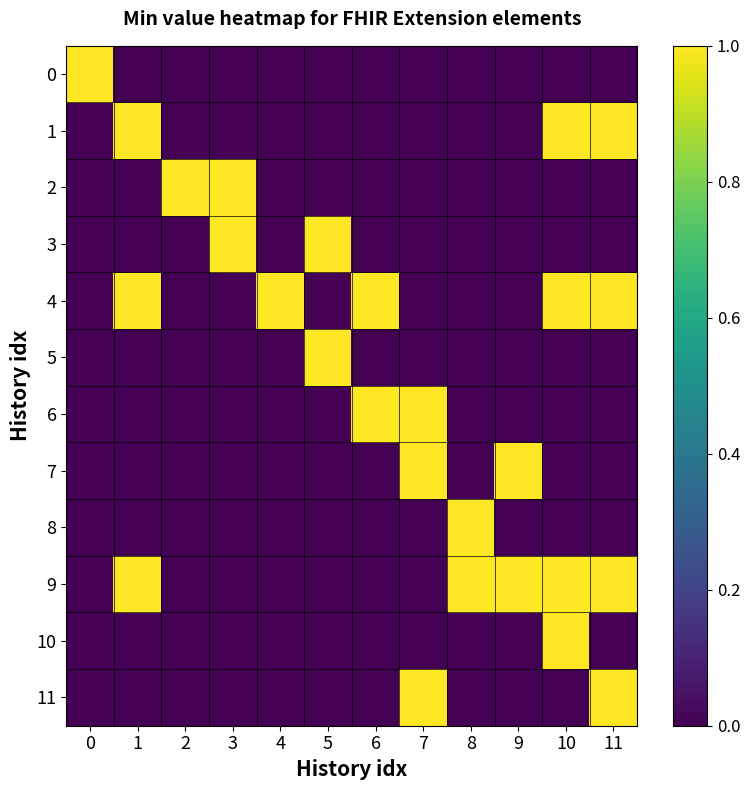

At 7, list the series in order from largest to smallest.

6, 7, 11, 0, 1, 2, 3, 4, 5, 8, 9, 10